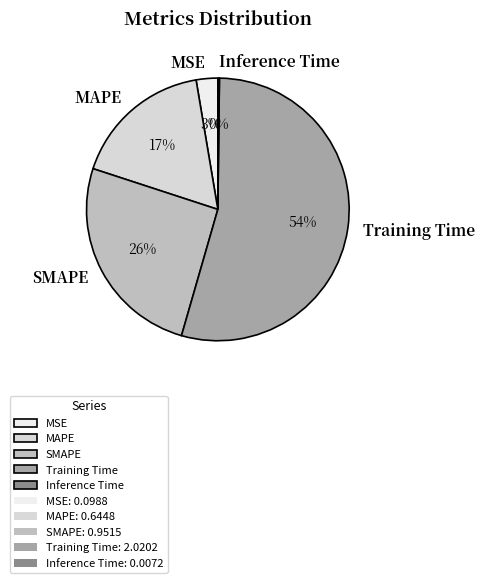

Which category has the biggest portion of the pie?

Training Time